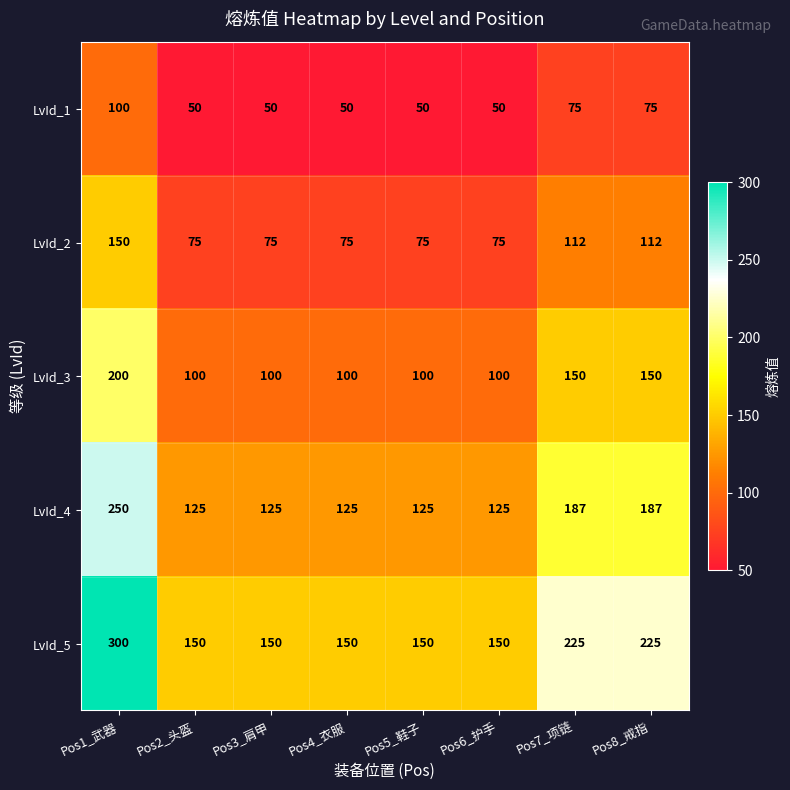

Is it true that LvId_5 equals 219 at Pos4_衣服?

False